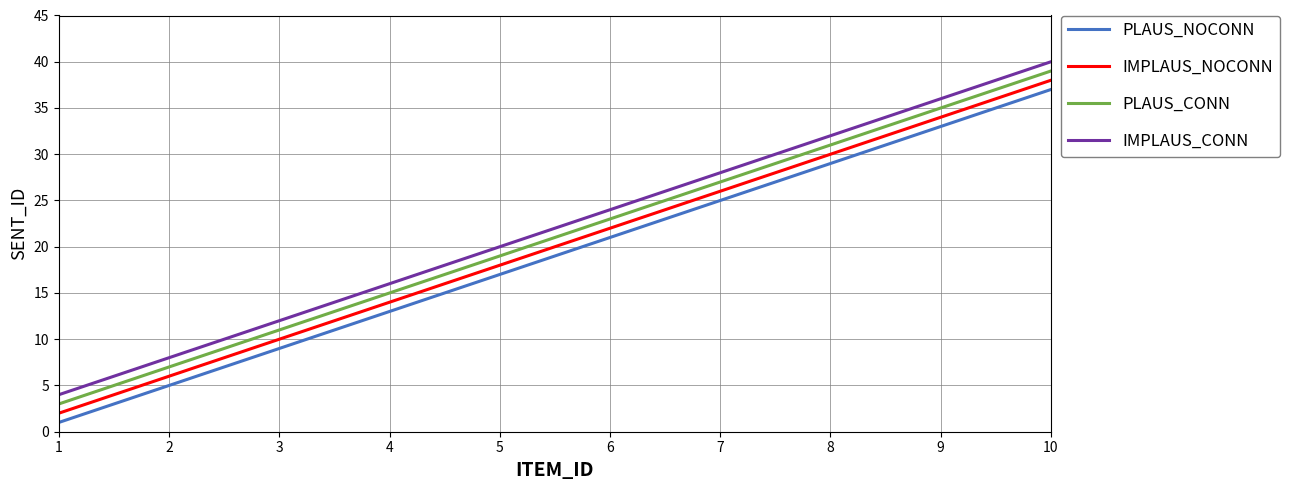

Which series has the largest total across all categories?

IMPLAUS_CONN